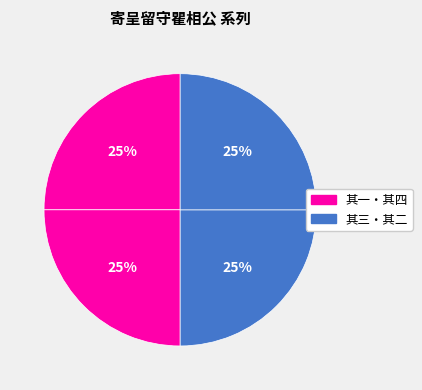

How many segments does this pie chart have?

4